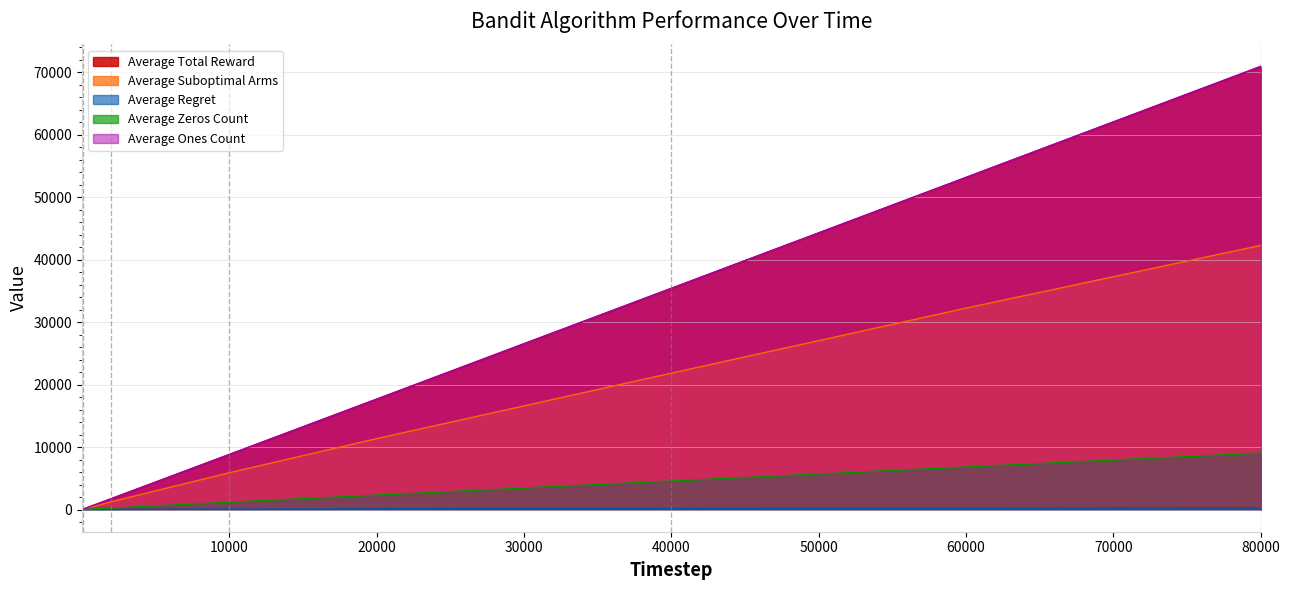

Does the chart display data point markers on the line(s)?

No